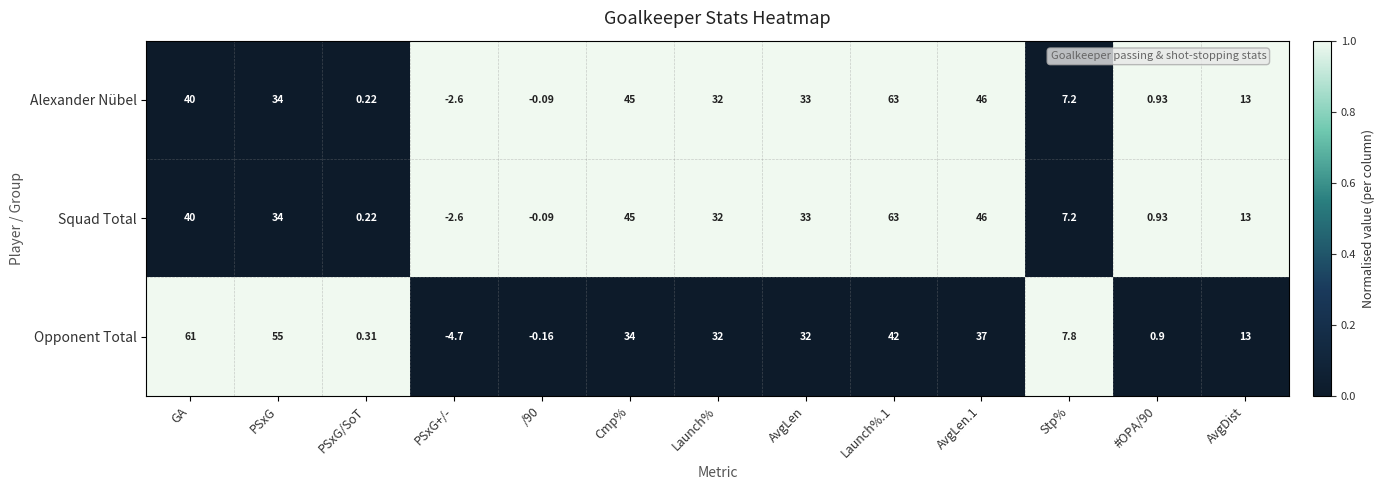

At which label does Alexander Nübel reach its minimum?

PSxG+/-